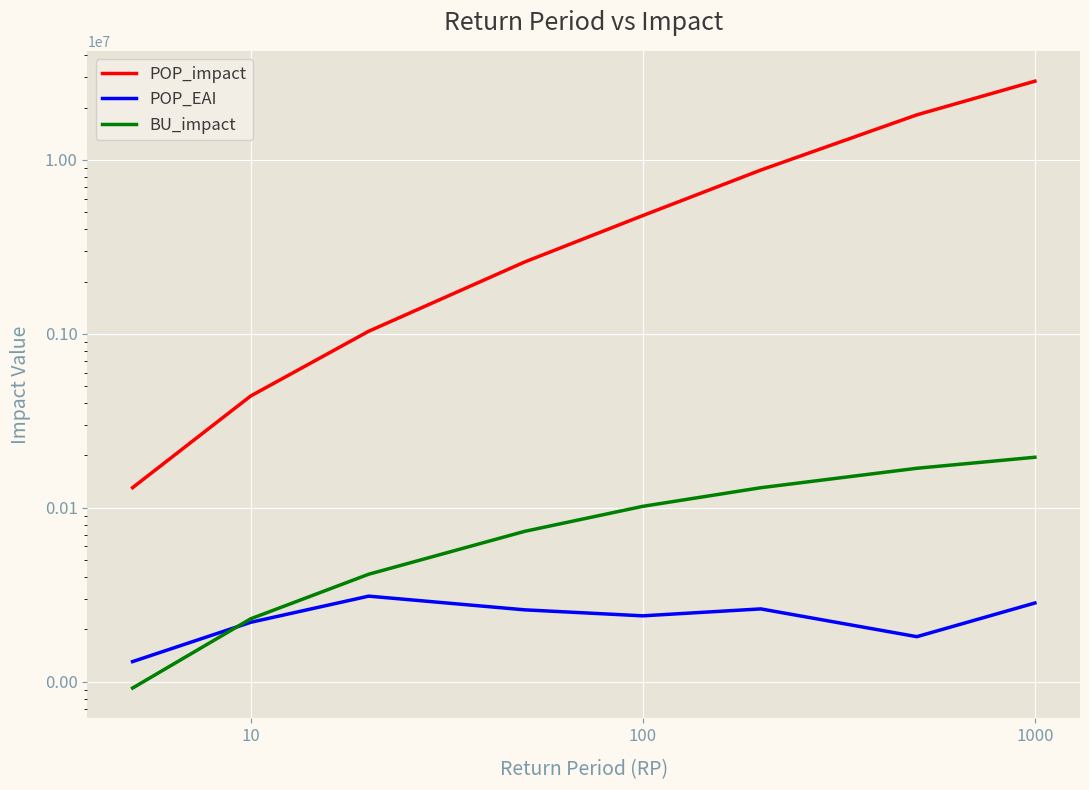

True or false: POP_impact has more than 1 points higher than both neighbors.

False